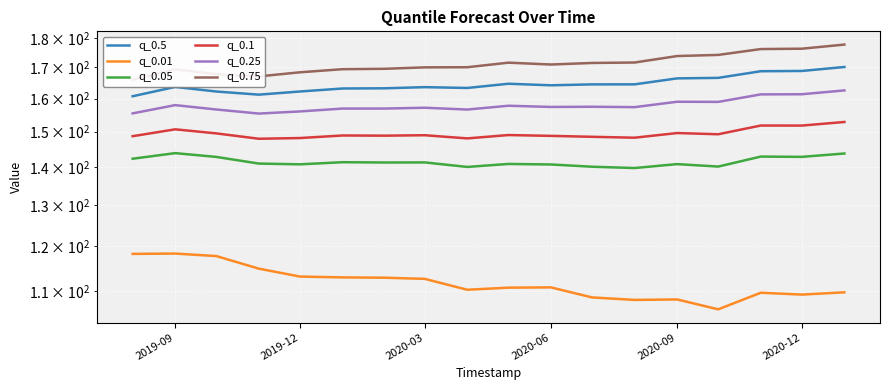

How many lines are shown in the chart?

6